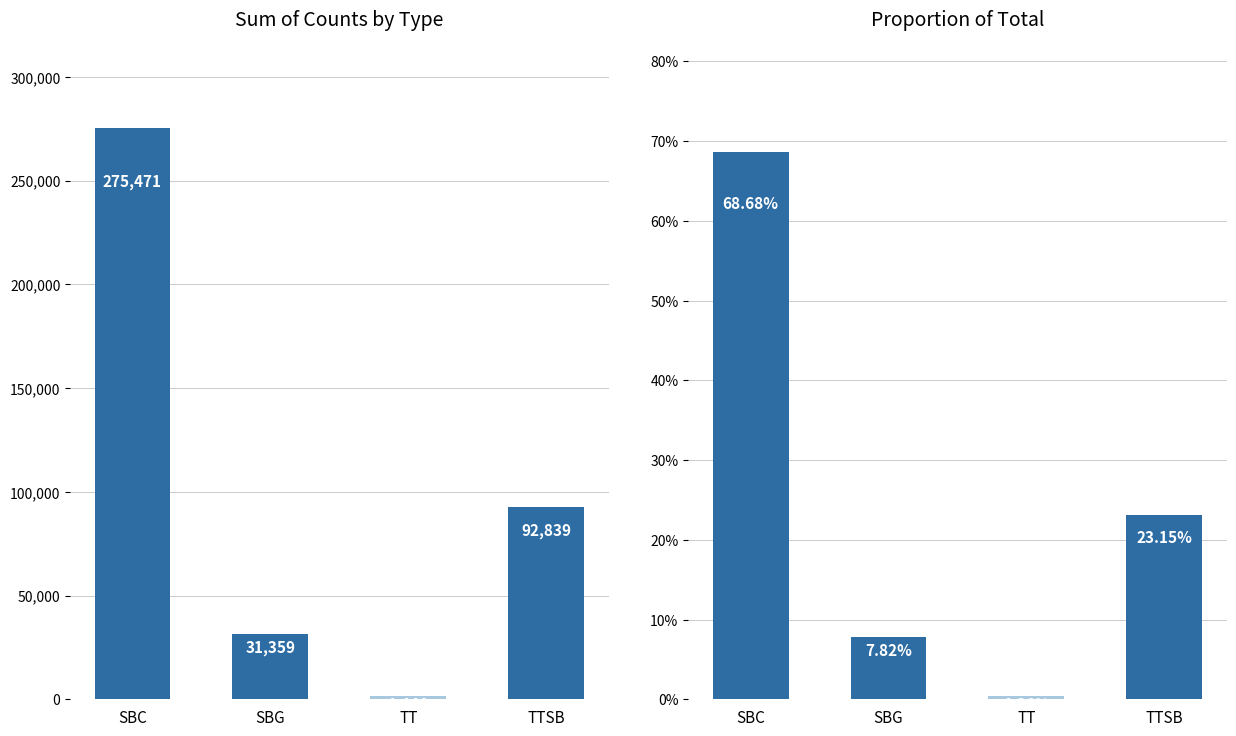

Reading right to left, transcribe all the data shown in this chart.

Sum of Counts: TTSB=92839.0	TT=1446.0	SBG=31359.0	SBC=275471.0
Proportion of Total: TTSB=23.1	TT=0.4	SBG=7.8	SBC=68.7